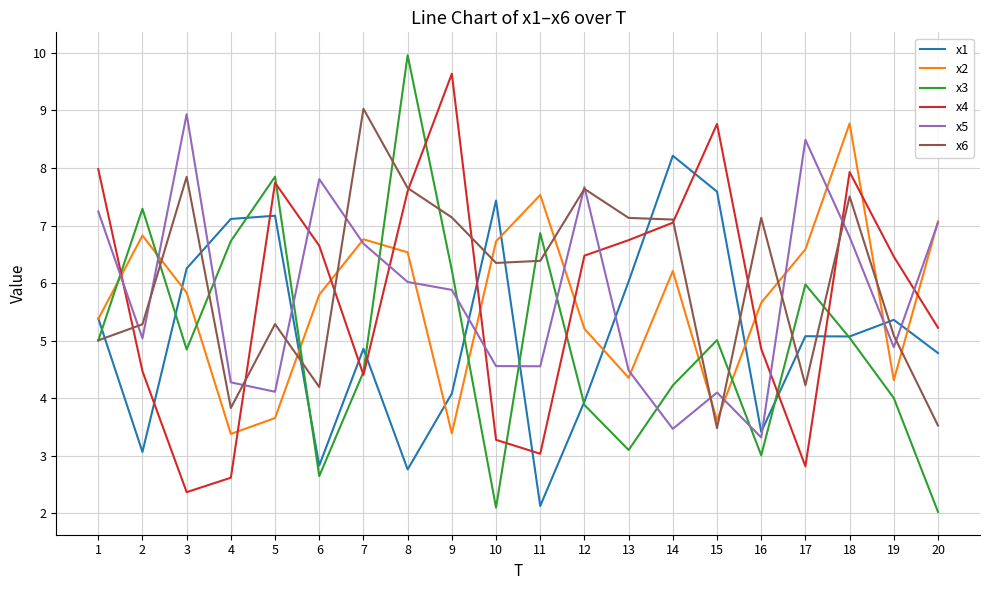

True or false: x6 and x1 intersect in this chart.

True